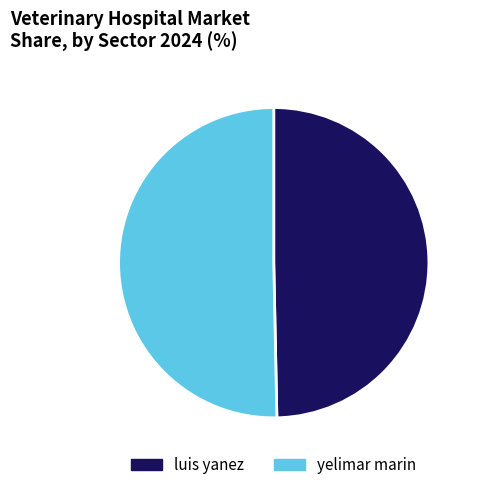

Does luis yanez represent more than half of the total?

No